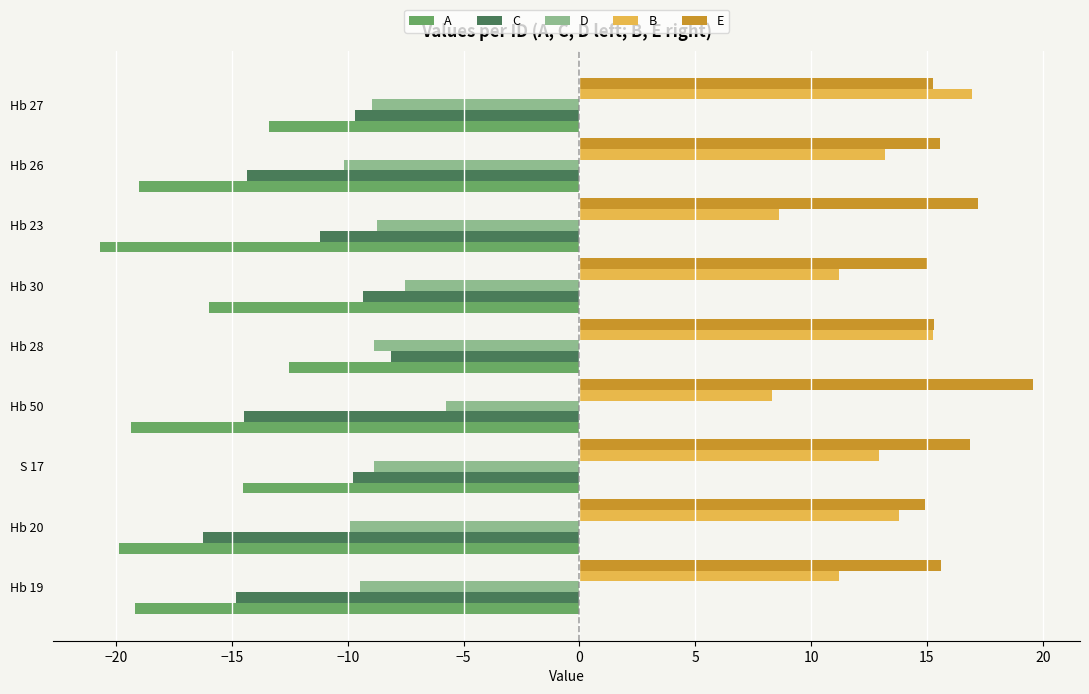

List the series in order of their peak value, lowest first.

A, C, D, B, E